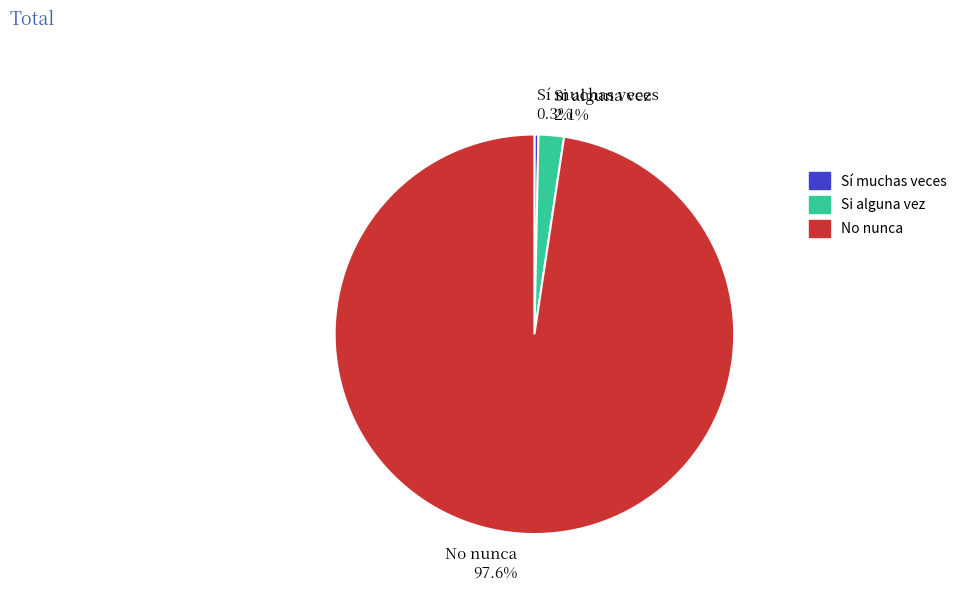

Does any single category account for the majority?

Yes